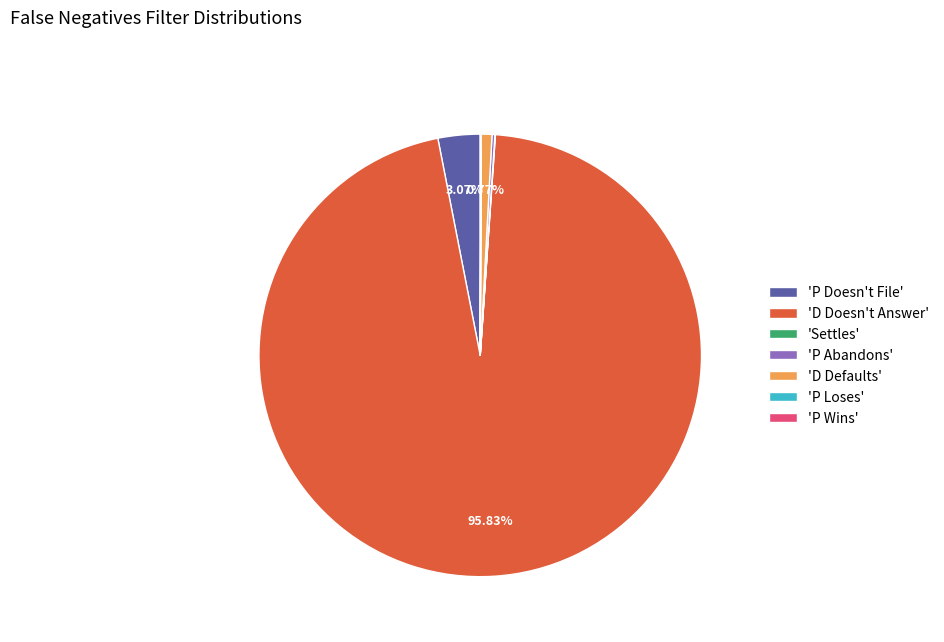

Which category accounts for the majority?

'D Doesn't Answer'